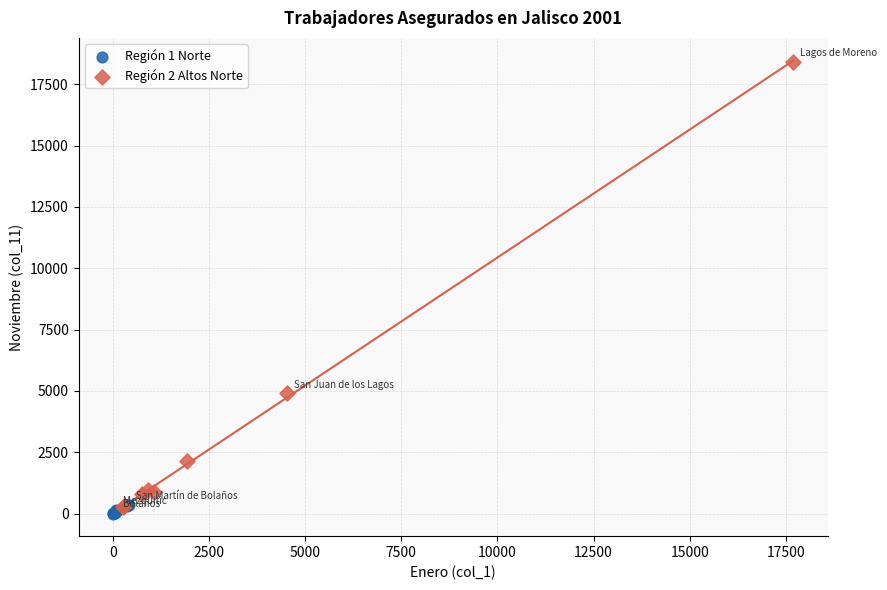

What are all the series names shown in the legend?

Región 1 Norte, Región 2 Altos Norte